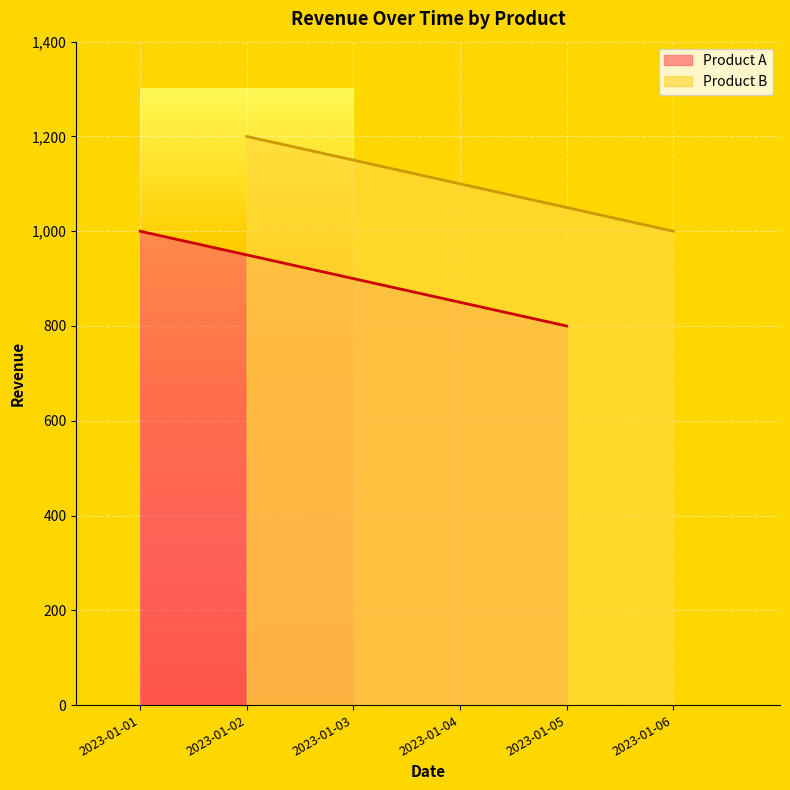

Rank the series by their average value, from lowest to highest.

Product A, Product B